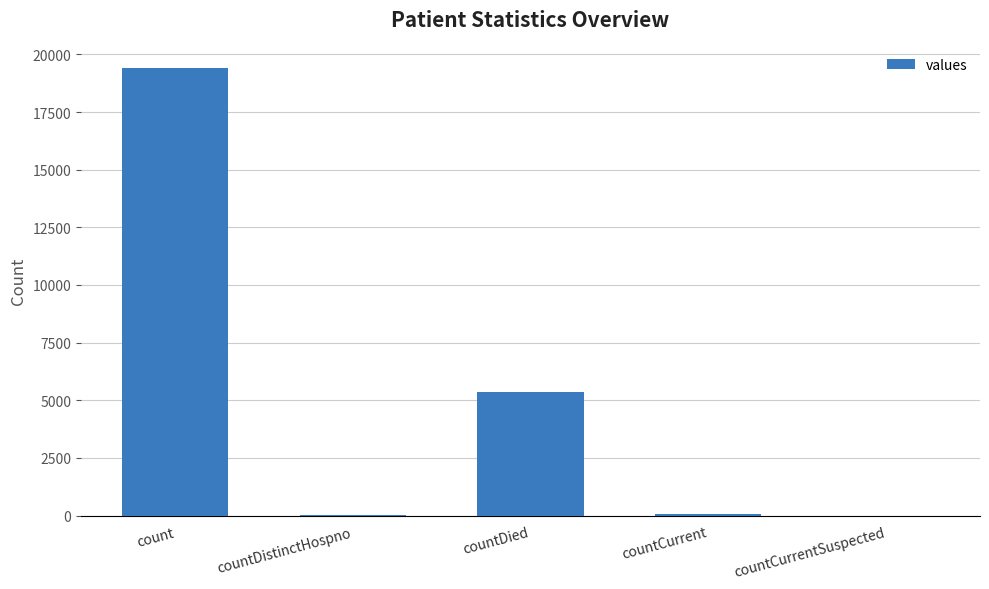

Between countCurrent and countDied, which is larger?

countDied